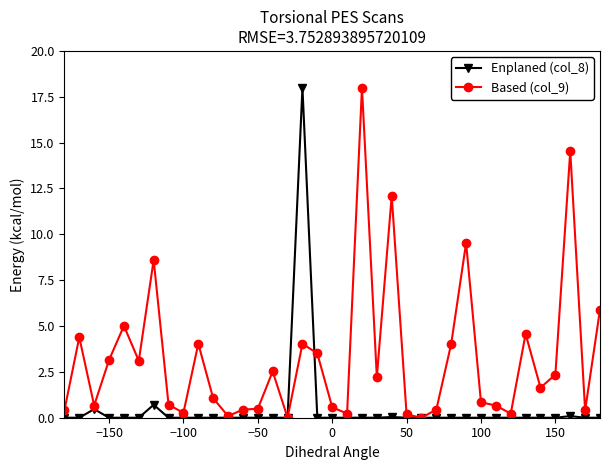

What is the difference between the second highest and minimum values in the Enplaned (col_8) series?

0.7